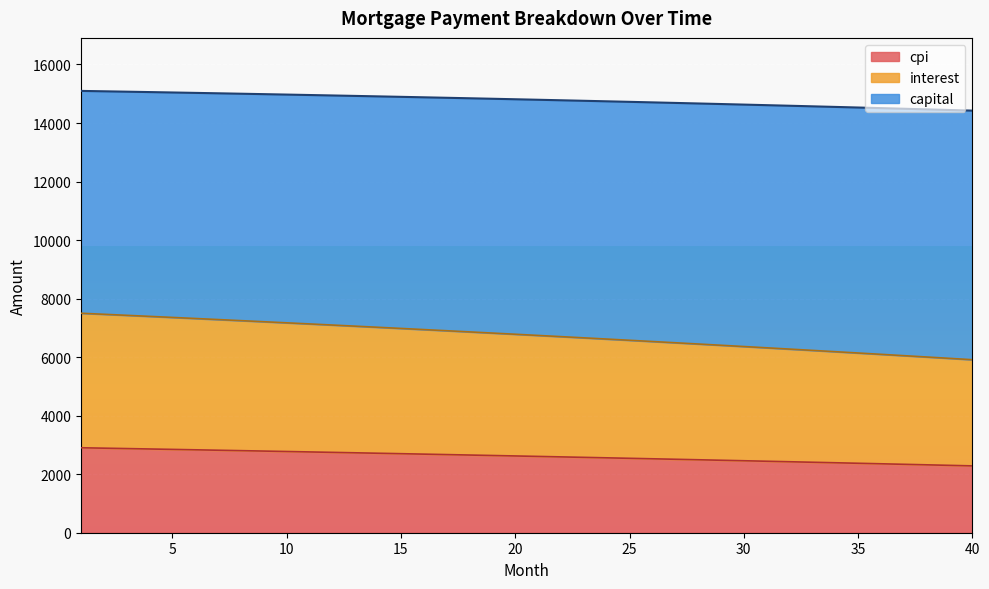

What is the difference between the maximum and minimum values in the cpi series?

619.0